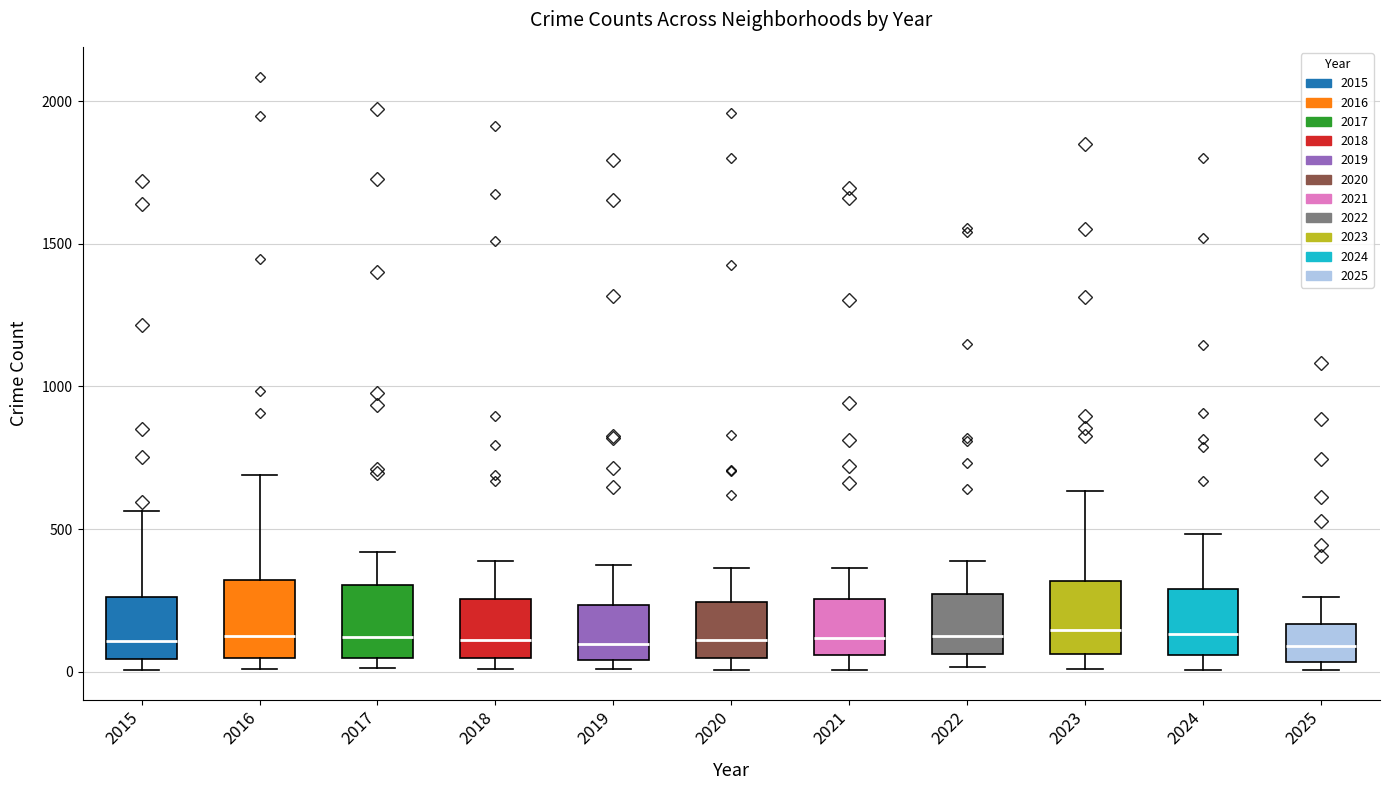

Reading left to right, transcribe this box plot: for each box, give where its median line is, the range the box spans, and where its two whiskers end, as read against the y-axis. The values are not printed on the chart, so give them approximately, as read against the axis.

2015: median 100, box 50 to 250, whiskers 0 to 550
2016: median 150, box 50 to 300, whiskers 0 to 700
2017: median 100, box 50 to 300, whiskers 0 to 400
2018: median 100, box 50 to 250, whiskers 0 to 400
2019: median 100, box 50 to 250, whiskers 0 to 400
2020: median 100, box 50 to 250, whiskers 0 to 350
2021: median 100, box 50 to 250, whiskers 0 to 350
2022: median 150, box 50 to 250, whiskers 0 to 400
2023: median 150, box 50 to 300, whiskers 0 to 650
2024: median 150, box 50 to 300, whiskers 0 to 500
2025: median 100, box 50 to 150, whiskers 0 to 250